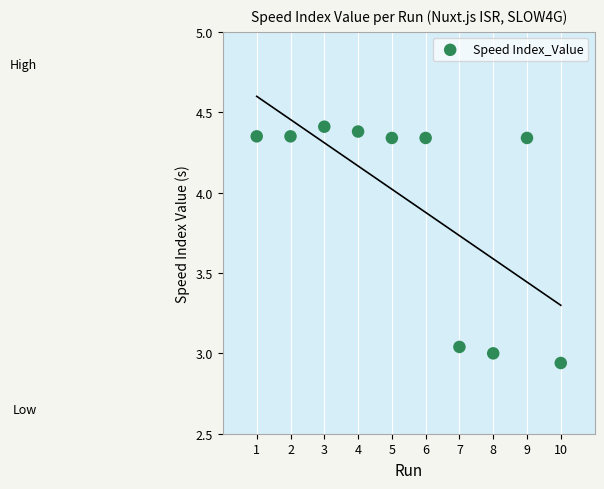

What is the range of Y values (max minus min)?

1.5